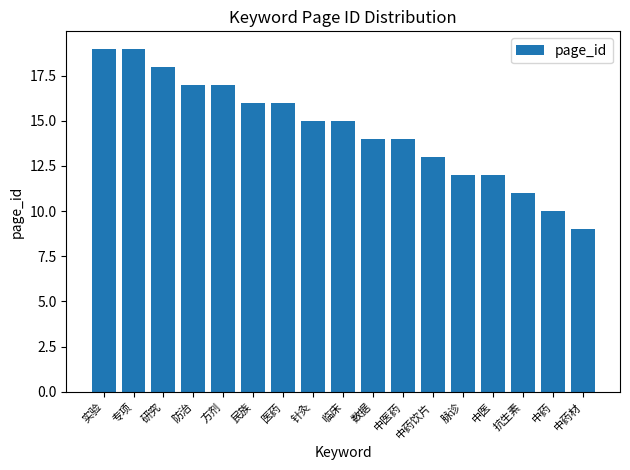

What is the difference between the second highest and second lowest values?

9